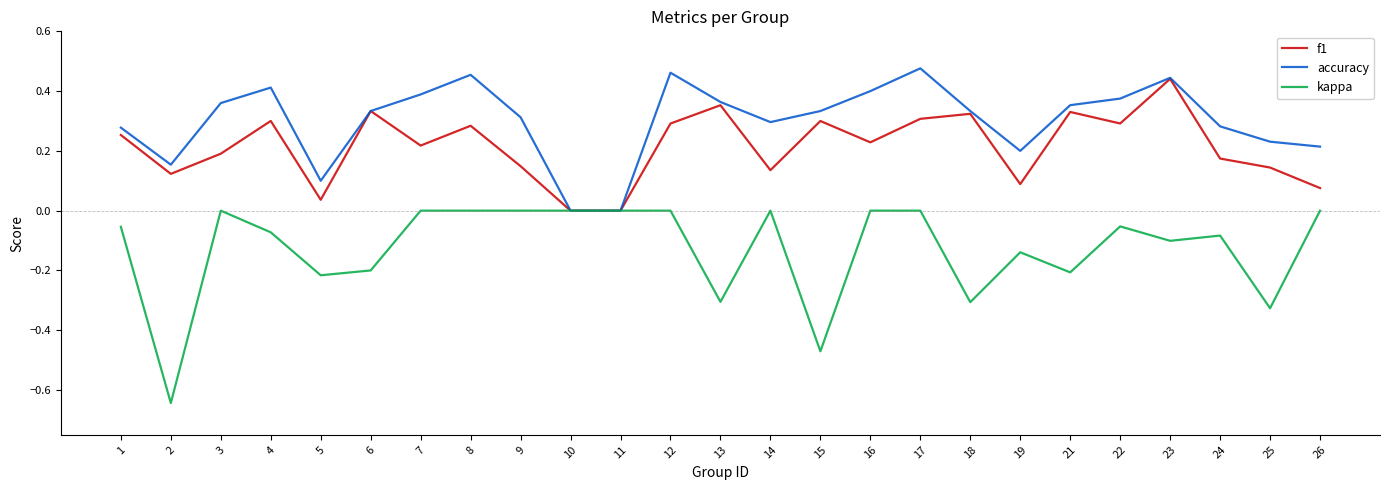

Rank the series by their average value, from lowest to highest.

kappa, f1, accuracy